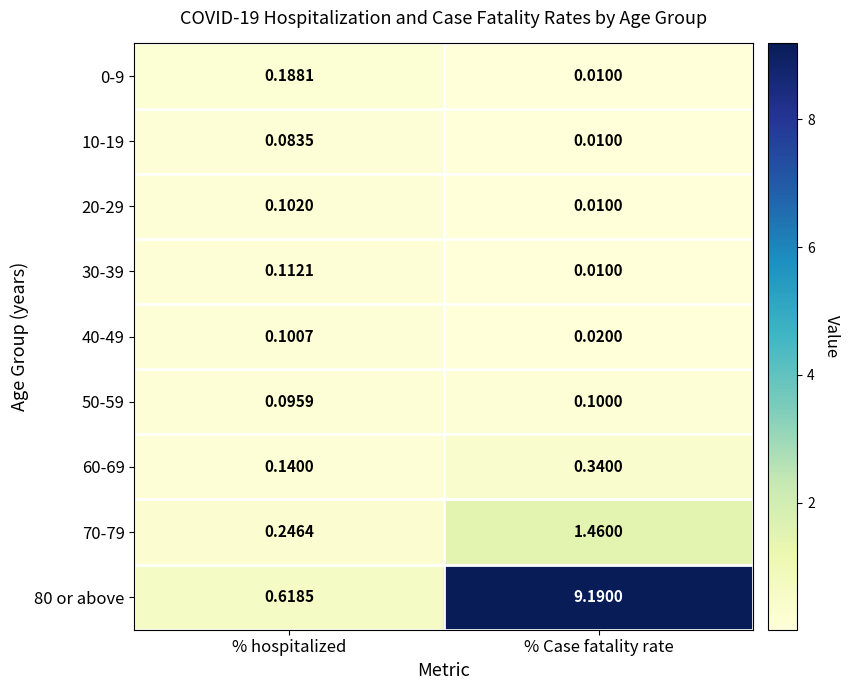

At which category does the chart reach its minimum across all series?

% Case fatality rate